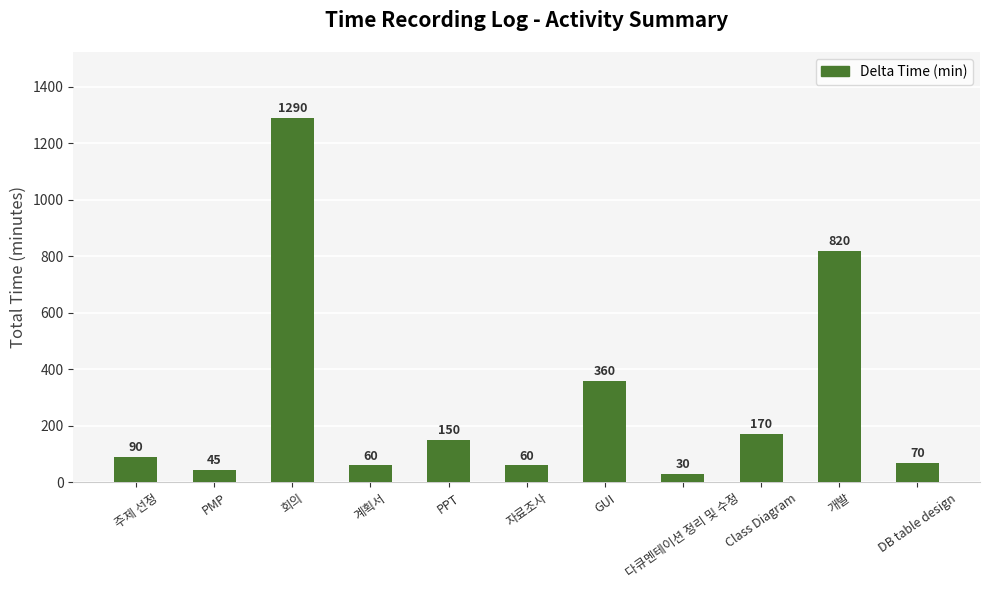

How many values are below 90?

5